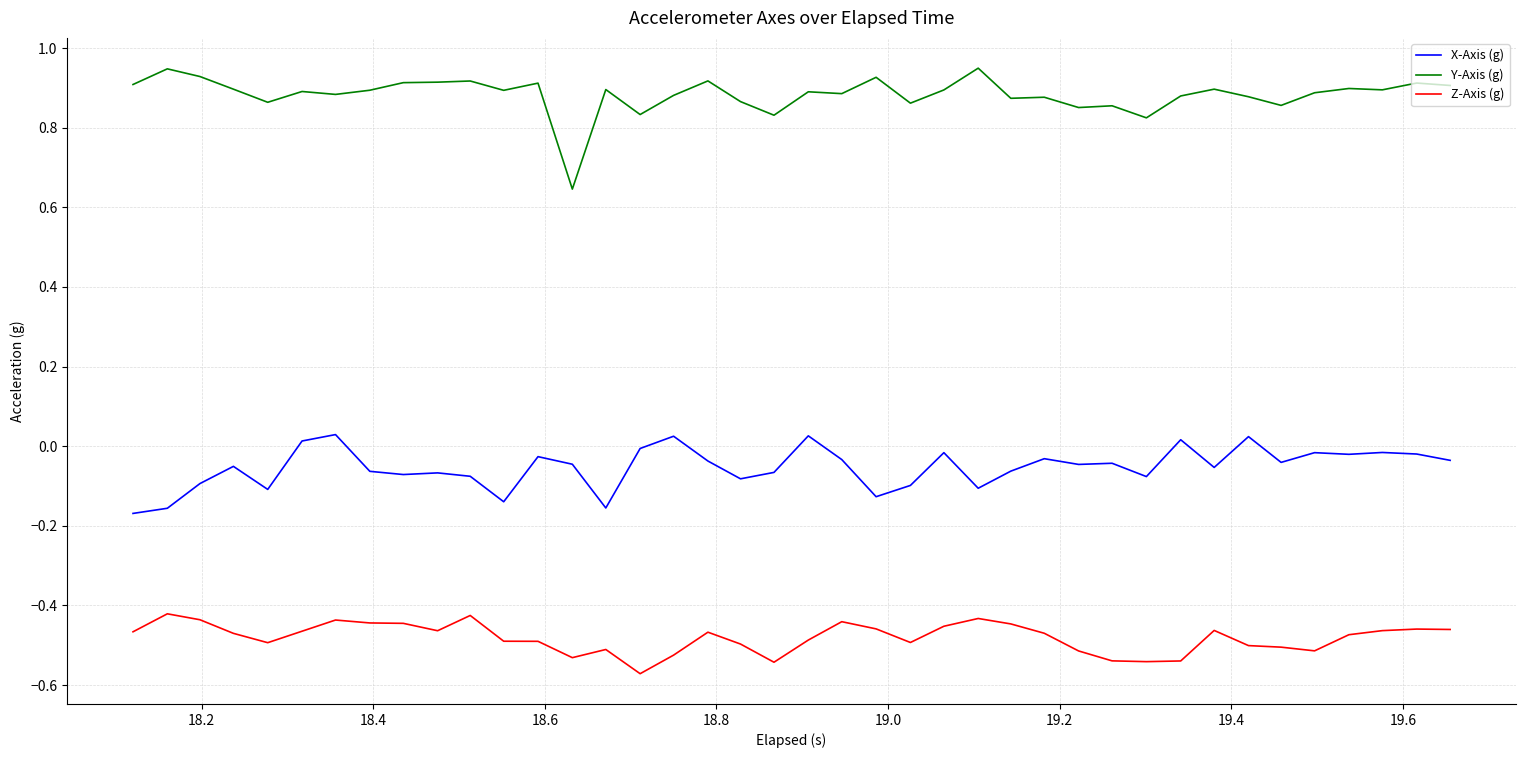

True or false: Y-Axis (g) has more than 0 points higher than both neighbors.

True